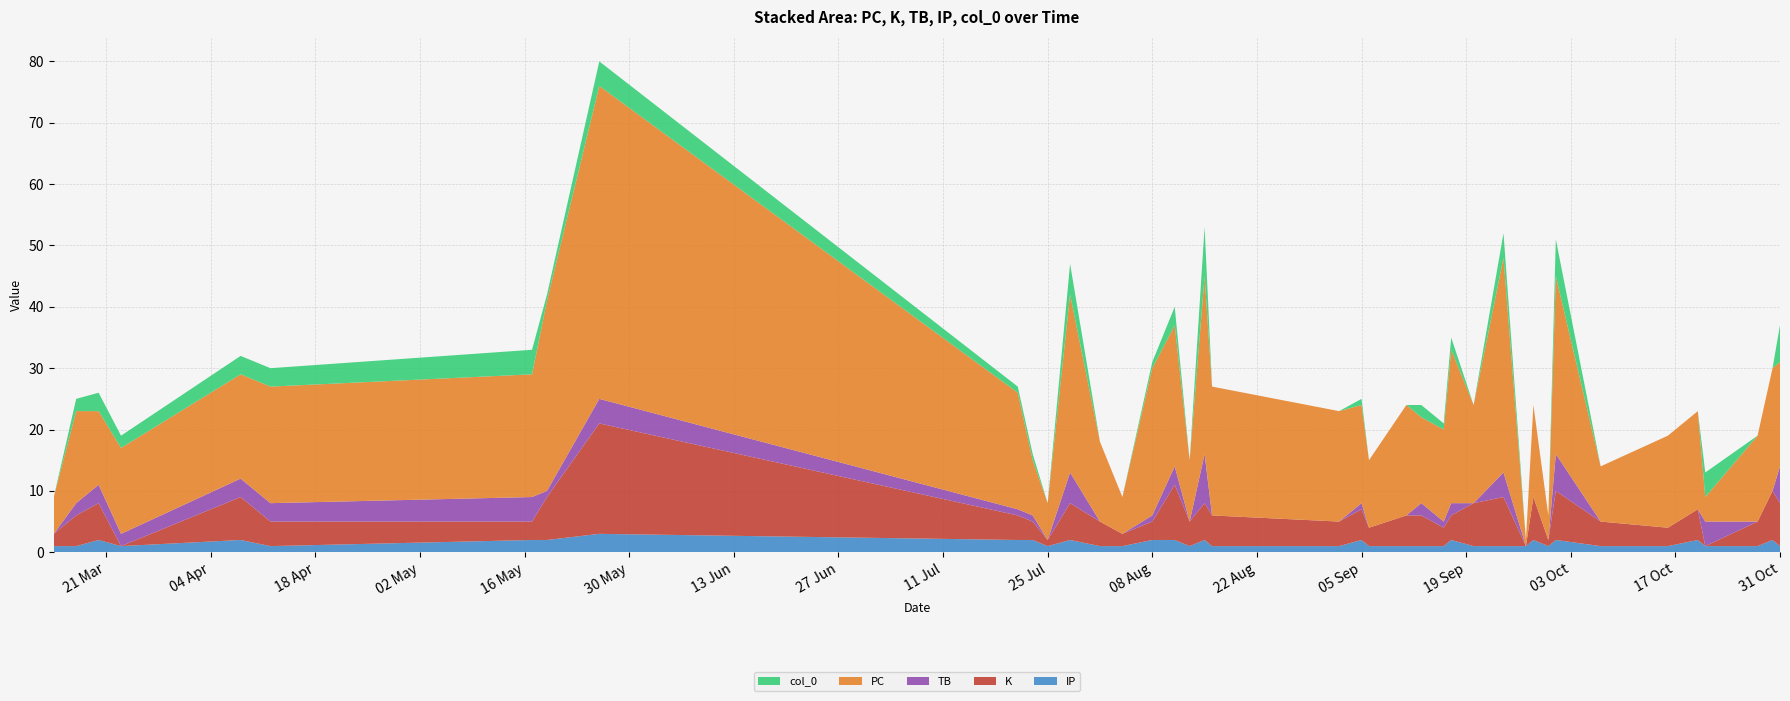

Reading right to left, transcribe all the data shown in this chart.

IP: 2023-10-31=1	2023-10-30=2	2023-10-28=1	2023-10-21=1	2023-10-20=2	2023-10-16=1	2023-10-07=1	2023-10-01=2	2023-09-30=1	2023-09-28=2	2023-09-27=1	2023-09-24=1	2023-09-20=1	2023-09-17=2	2023-09-16=1	2023-09-13=1	2023-09-11=1	2023-09-06=1	2023-09-05=2	2023-09-02=1	2023-08-16=1	2023-08-15=2	2023-08-13=1	2023-08-11=2	2023-08-08=2	2023-08-04=1	2023-08-01=1	2023-07-28=2	2023-07-25=1	2023-07-23=2	2023-07-21=2	2023-05-26=3	2023-05-19=2	2023-05-17=2	2023-04-12=1	2023-04-08=2	2023-03-23=1	2023-03-20=2	2023-03-17=1	2023-03-14=1
K: 2023-10-31=7	2023-10-30=8	2023-10-28=4	2023-10-21=0	2023-10-20=5	2023-10-16=3	2023-10-07=4	2023-10-01=8	2023-09-30=1	2023-09-28=7	2023-09-27=0	2023-09-24=8	2023-09-20=7	2023-09-17=4	2023-09-16=3	2023-09-13=5	2023-09-11=5	2023-09-06=3	2023-09-05=5	2023-09-02=4	2023-08-16=5	2023-08-15=6	2023-08-13=4	2023-08-11=9	2023-08-08=3	2023-08-04=2	2023-08-01=4	2023-07-28=6	2023-07-25=1	2023-07-23=3	2023-07-21=4	2023-05-26=18	2023-05-19=7	2023-05-17=3	2023-04-12=4	2023-04-08=7	2023-03-23=0	2023-03-20=6	2023-03-17=5	2023-03-14=2
TB: 2023-10-31=6	2023-10-30=0	2023-10-28=0	2023-10-21=4	2023-10-20=0	2023-10-16=0	2023-10-07=0	2023-10-01=6	2023-09-30=0	2023-09-28=0	2023-09-27=0	2023-09-24=4	2023-09-20=0	2023-09-17=2	2023-09-16=1	2023-09-13=2	2023-09-11=0	2023-09-06=0	2023-09-05=1	2023-09-02=0	2023-08-16=0	2023-08-15=8	2023-08-13=0	2023-08-11=3	2023-08-08=1	2023-08-04=0	2023-08-01=0	2023-07-28=5	2023-07-25=0	2023-07-23=1	2023-07-21=1	2023-05-26=4	2023-05-19=1	2023-05-17=4	2023-04-12=3	2023-04-08=3	2023-03-23=2	2023-03-20=3	2023-03-17=2	2023-03-14=0
PC: 2023-10-31=17	2023-10-30=20	2023-10-28=14	2023-10-21=4	2023-10-20=16	2023-10-16=15	2023-10-07=9	2023-10-01=29	2023-09-30=4	2023-09-28=15	2023-09-27=1	2023-09-24=35	2023-09-20=16	2023-09-17=25	2023-09-16=15	2023-09-13=14	2023-09-11=18	2023-09-06=11	2023-09-05=16	2023-09-02=18	2023-08-16=21	2023-08-15=29	2023-08-13=10	2023-08-11=23	2023-08-08=24	2023-08-04=6	2023-08-01=13	2023-07-28=29	2023-07-25=6	2023-07-23=9	2023-07-21=19	2023-05-26=51	2023-05-19=31	2023-05-17=20	2023-04-12=19	2023-04-08=17	2023-03-23=14	2023-03-20=12	2023-03-17=15	2023-03-14=6
col_0: 2023-10-31=6	2023-10-30=0	2023-10-28=0	2023-10-21=4	2023-10-20=0	2023-10-16=0	2023-10-07=0	2023-10-01=6	2023-09-30=0	2023-09-28=0	2023-09-27=0	2023-09-24=4	2023-09-20=0	2023-09-17=2	2023-09-16=1	2023-09-13=2	2023-09-11=0	2023-09-06=0	2023-09-05=1	2023-09-02=0	2023-08-16=0	2023-08-15=8	2023-08-13=0	2023-08-11=3	2023-08-08=1	2023-08-04=0	2023-08-01=0	2023-07-28=5	2023-07-25=0	2023-07-23=1	2023-07-21=1	2023-05-26=4	2023-05-19=1	2023-05-17=4	2023-04-12=3	2023-04-08=3	2023-03-23=2	2023-03-20=3	2023-03-17=2	2023-03-14=0